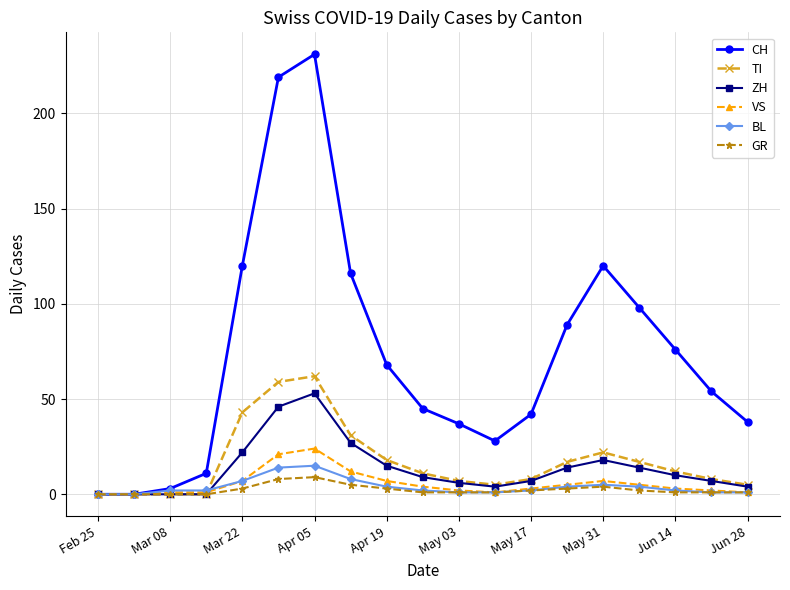

Which series has the largest total across all categories?

CH